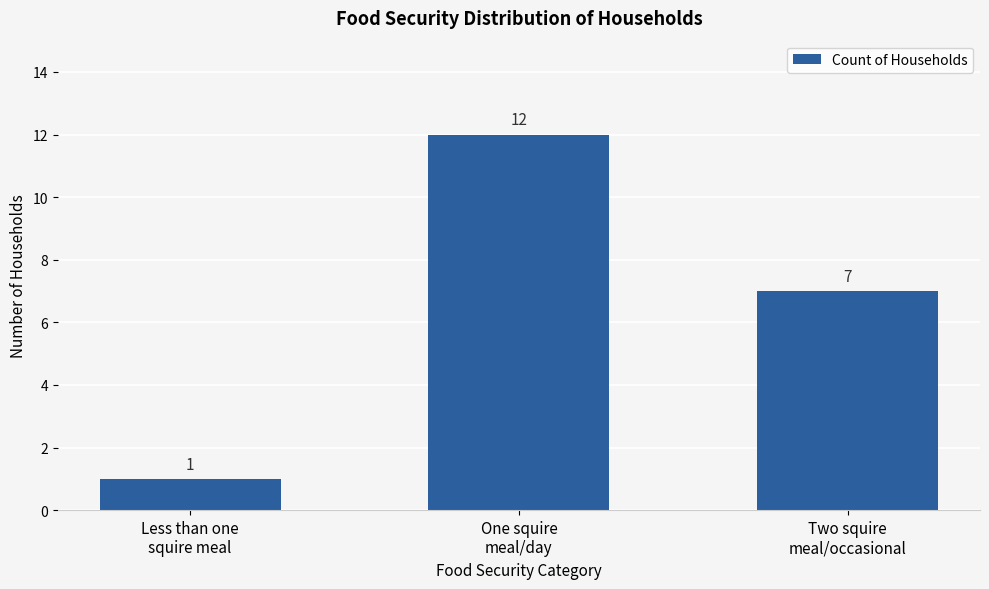

Read the value at Two squire
meal/occasional, to the nearest 10.

10